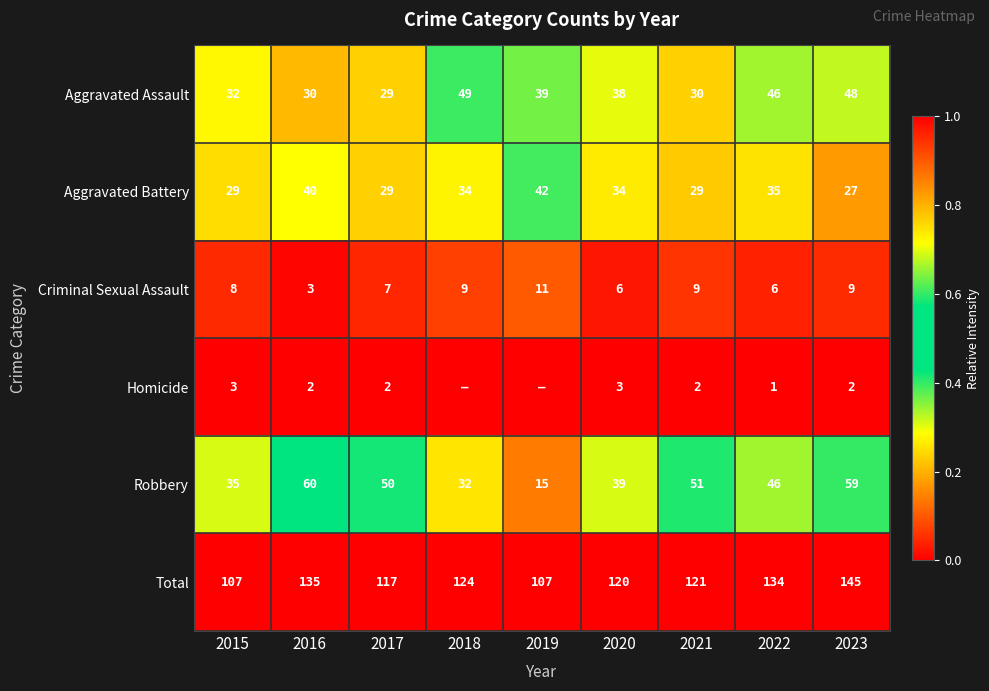

Between 2023 and 2017, which is larger?

2023